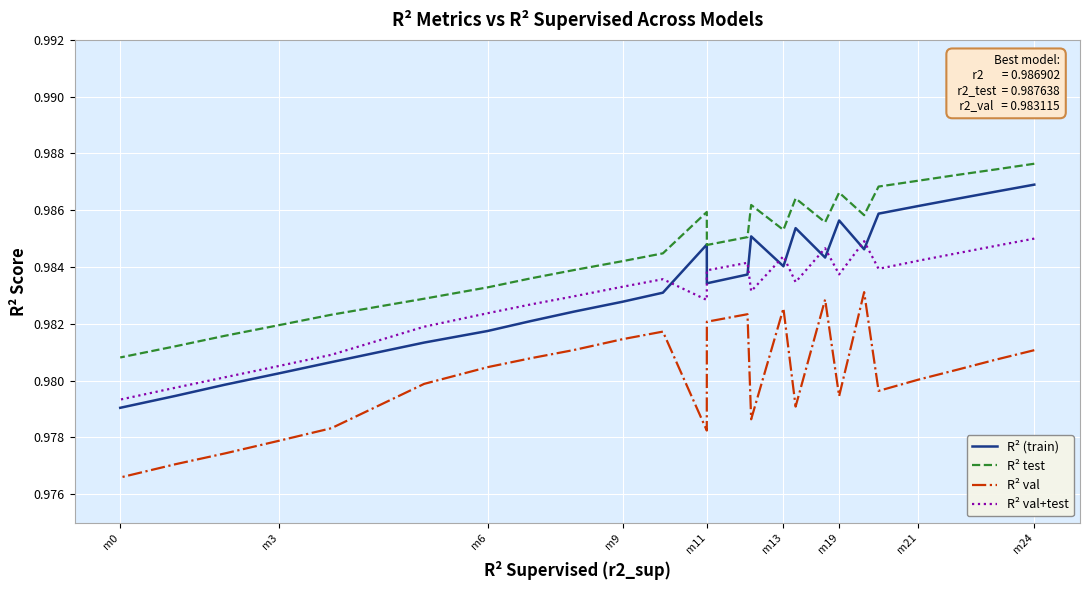

Reading left to right, transcribe all the data shown in this chart.

R² (train): 1.0	1.0	1.0	1.0	1.0	1.0	1.0	1.0	1.0	1.0	1.0	1.0	1.0	1.0	1.0	1.0	1.0	1.0	1.0	1.0	1.0	1.0	1.0	1.0	1.0
R² test: 1.0	1.0	1.0	1.0	1.0	1.0	1.0	1.0	1.0	1.0	1.0	1.0	1.0	1.0	1.0	1.0	1.0	1.0	1.0	1.0	1.0	1.0	1.0	1.0	1.0
R² val: 1.0	1.0	1.0	1.0	1.0	1.0	1.0	1.0	1.0	1.0	1.0	1.0	1.0	1.0	1.0	1.0	1.0	1.0	1.0	1.0	1.0	1.0	1.0	1.0	1.0
R² val+test: 1.0	1.0	1.0	1.0	1.0	1.0	1.0	1.0	1.0	1.0	1.0	1.0	1.0	1.0	1.0	1.0	1.0	1.0	1.0	1.0	1.0	1.0	1.0	1.0	1.0